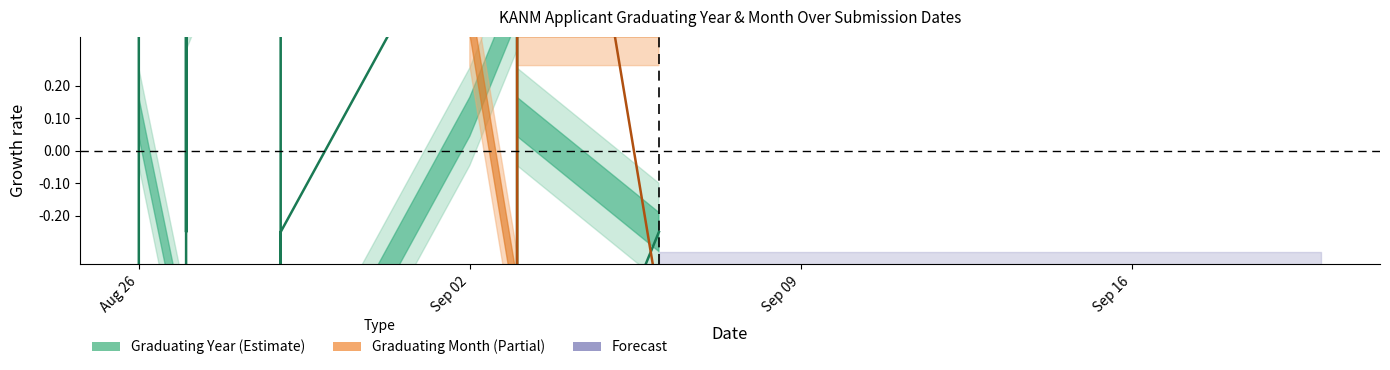

Reading left to right, list all the values displayed in this chart.

0.8	0.8	-1.3	-1.3	0.8	-0.3	0.8	0.8	0.8	0.8	-2.4	-0.3	-0.3	0.8	0.8	-1.3	-0.3